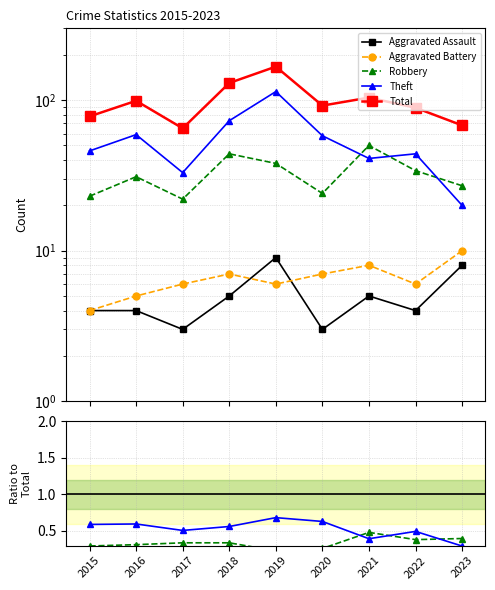

What is the total value across all series at 2023?

69.0